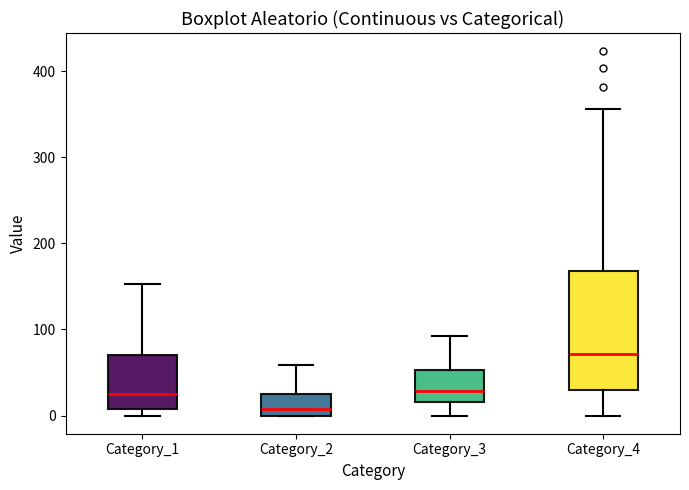

Comparing the boxes themselves (not the whiskers), which one is the tallest?

Category_4